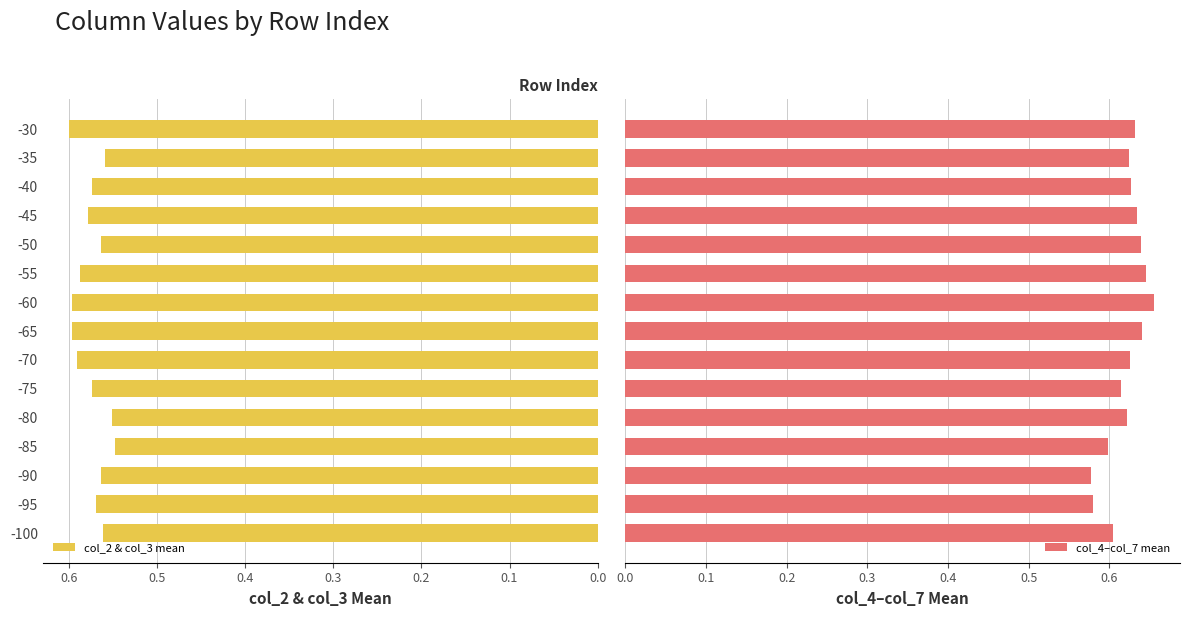

How many col_4–col_7 mean values are between 0 and 1?

15